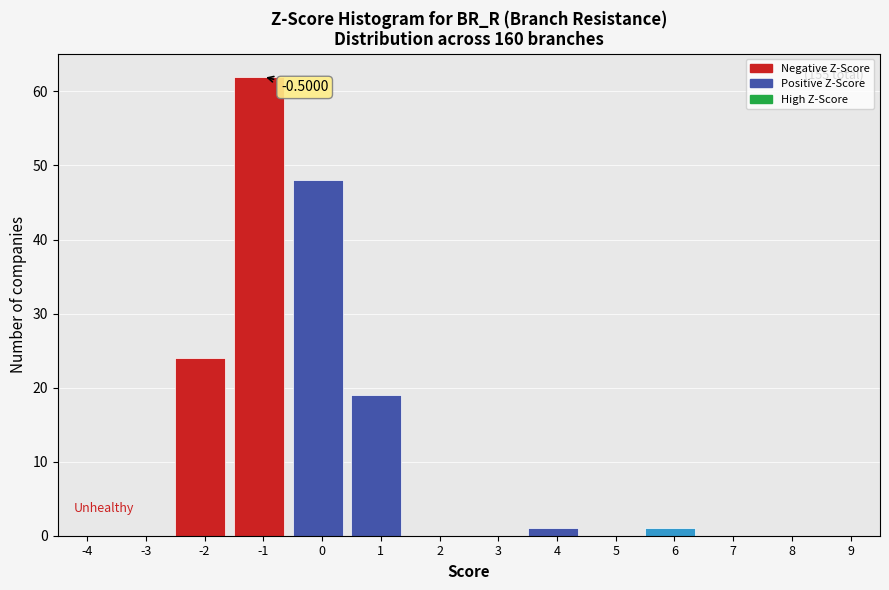

What is the sum of all values?

155